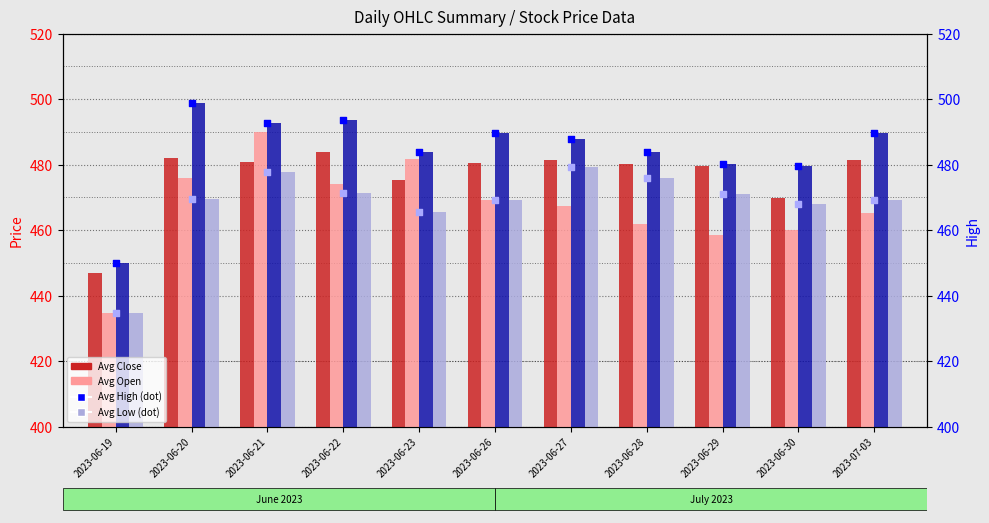

Is the value of Avg Open at 2023-06-19 greater than the value of Avg Low (scatter) at 2023-06-20?

No